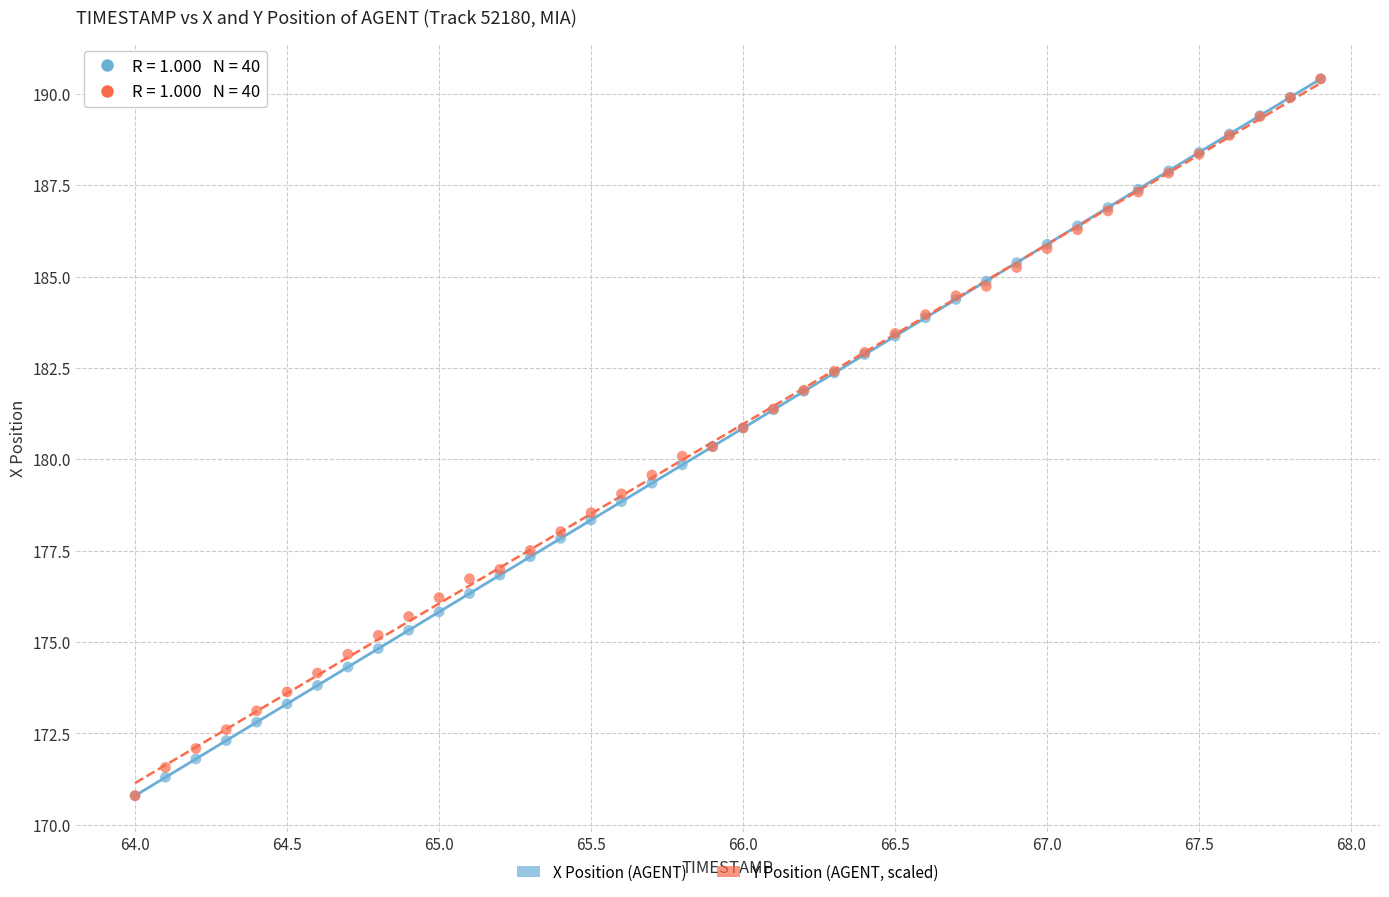

Which series has the widest spread of Y values?

X Position (AGENT)